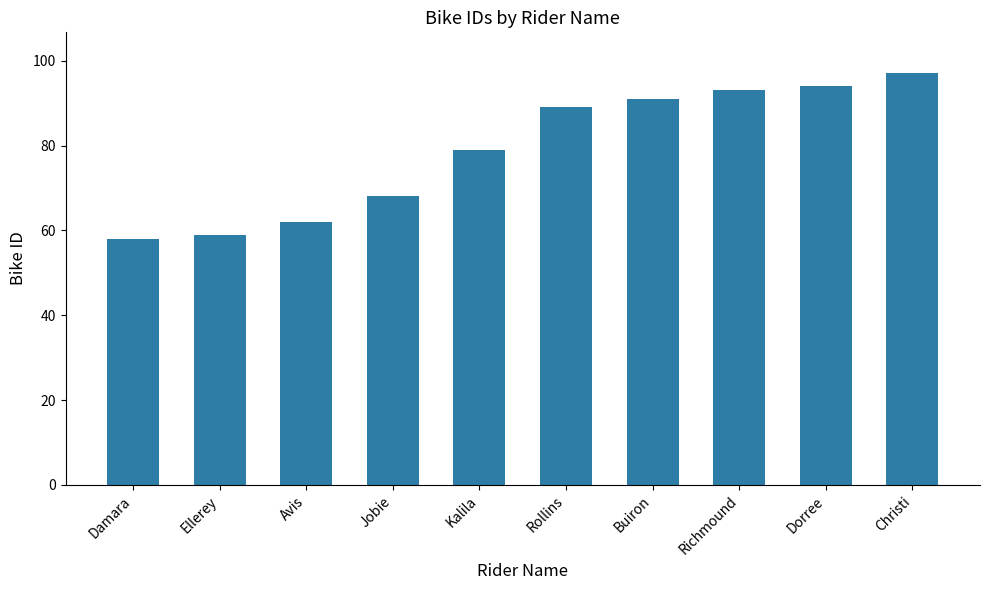

Is it true that the value at Jobie is 110?

False